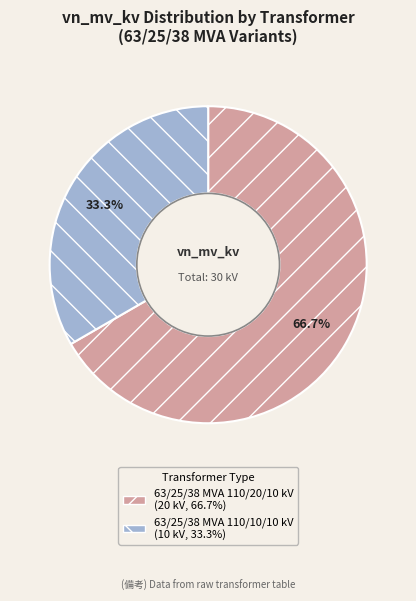

Does 63/25/38 MVA 110/20/10 kV account for over 50% of the chart?

Yes